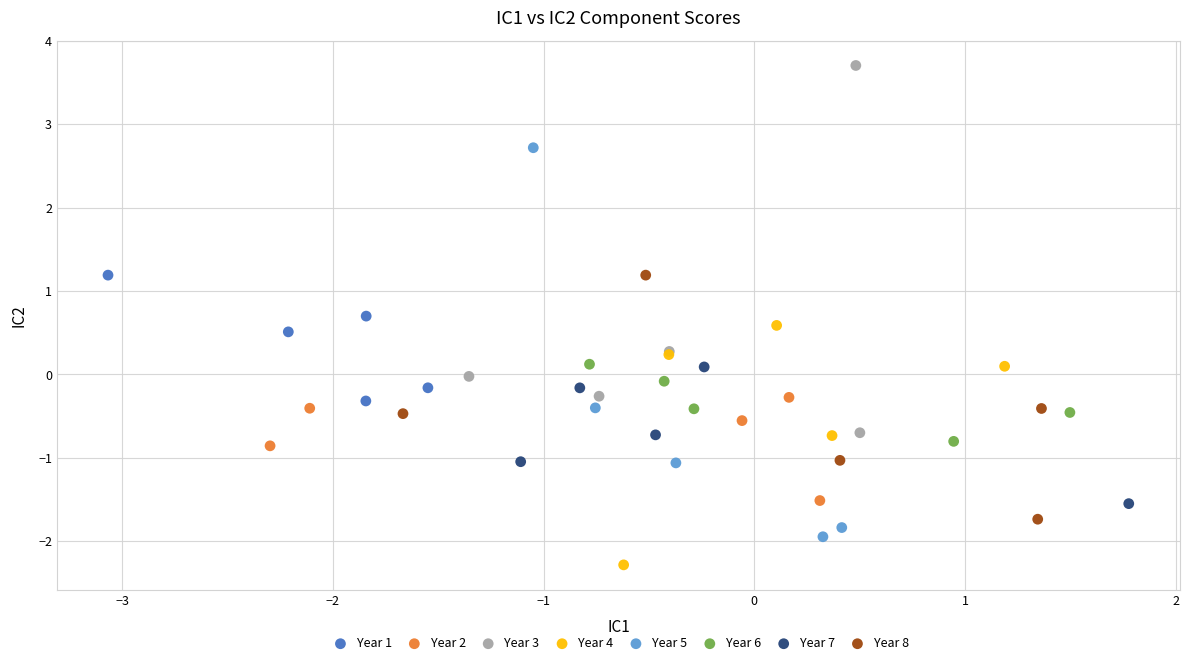

Which series contains the lowest Y value?

Year 4